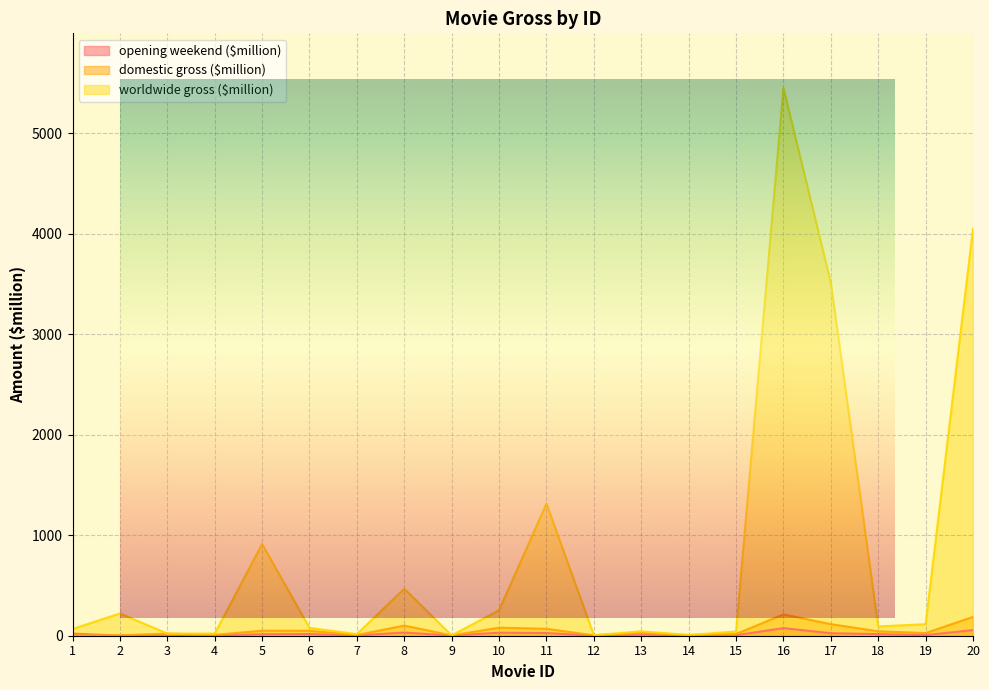

What is the sum of the worldwide gross ($million) values at 1 and 3?

87.6